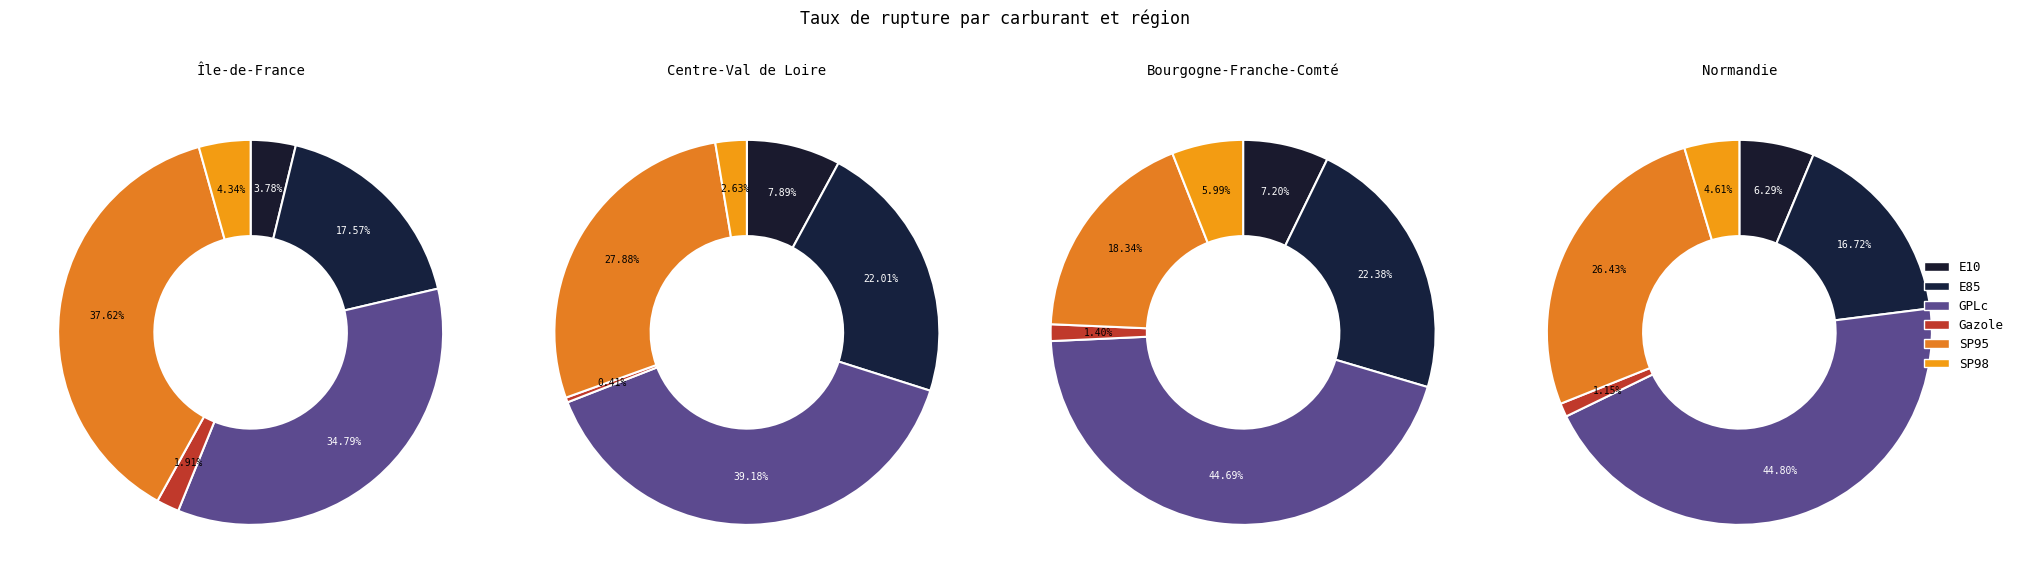

What portion of the pie excludes E85?

82.4%